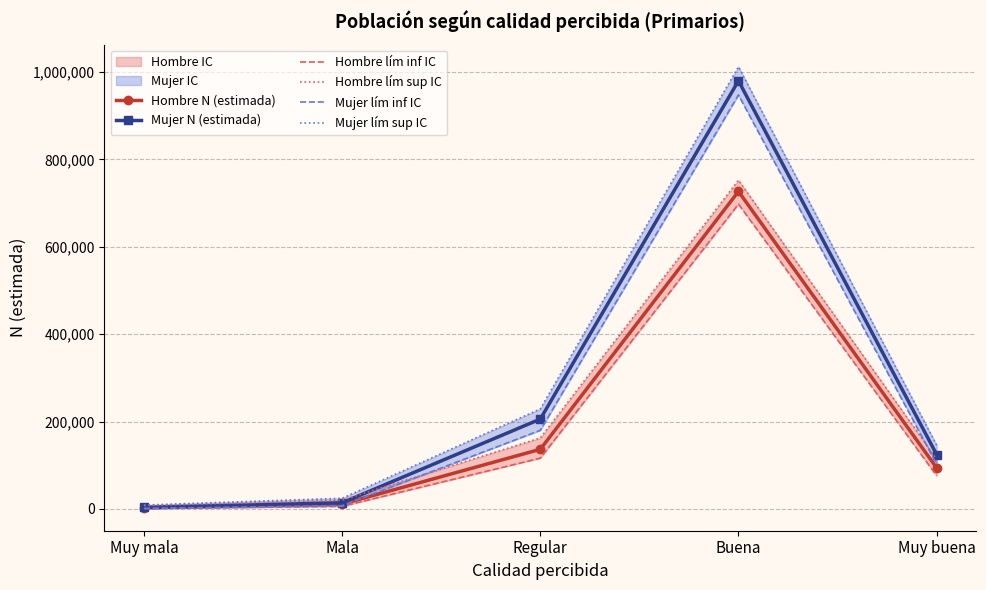

What is the difference between the maximum and minimum values in the Mujer lím inf IC series?

946134